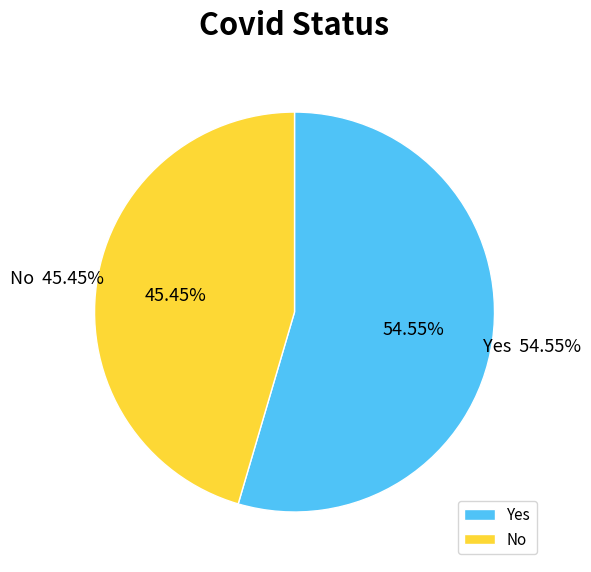

True or false: No accounts for 45% of the total.

True